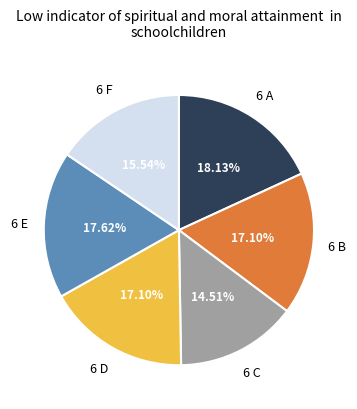

Is there any slice that represents more than half of the pie?

No